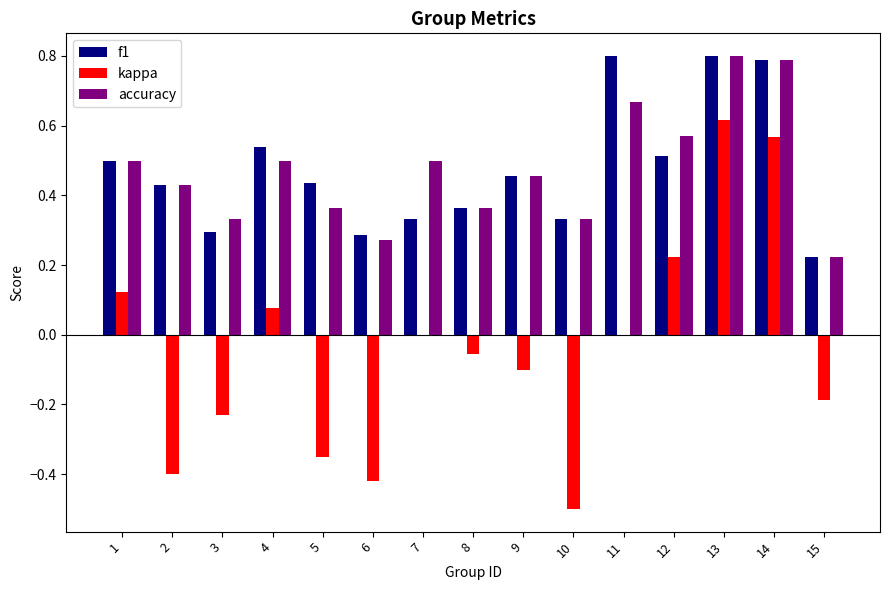

Which series changed the most between 4 and 5?

kappa